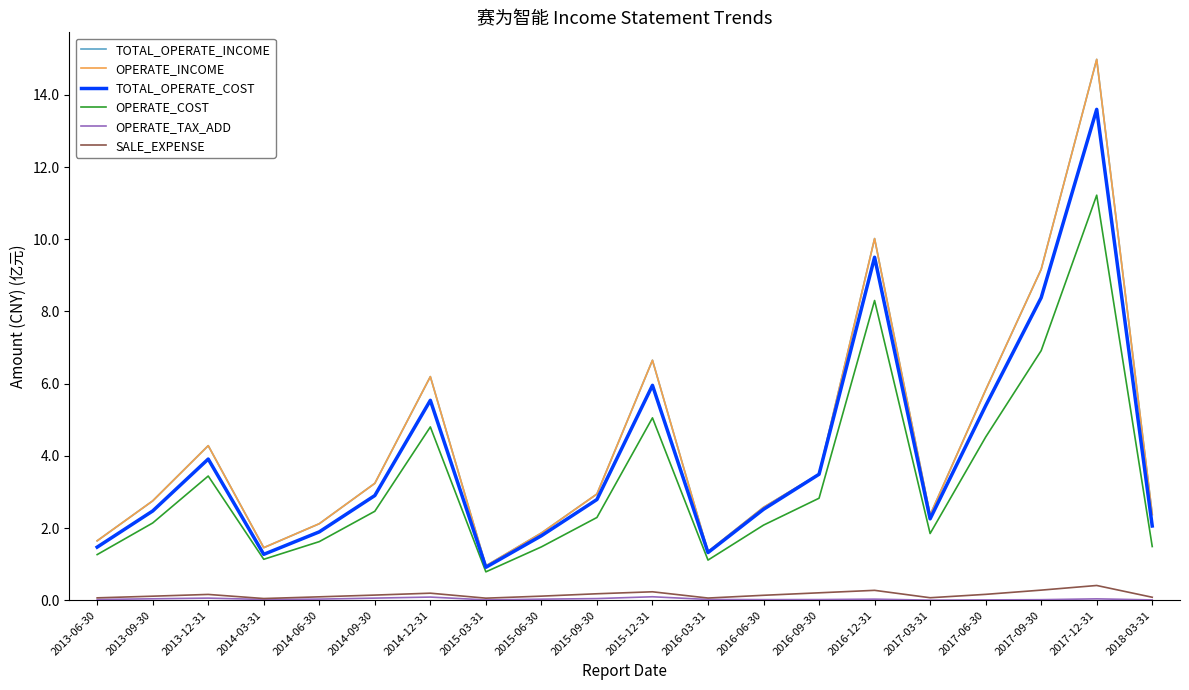

Is the value of OPERATE_COST at 2015-03-31 greater than the value of OPERATE_TAX_ADD at 2016-06-30?

Yes